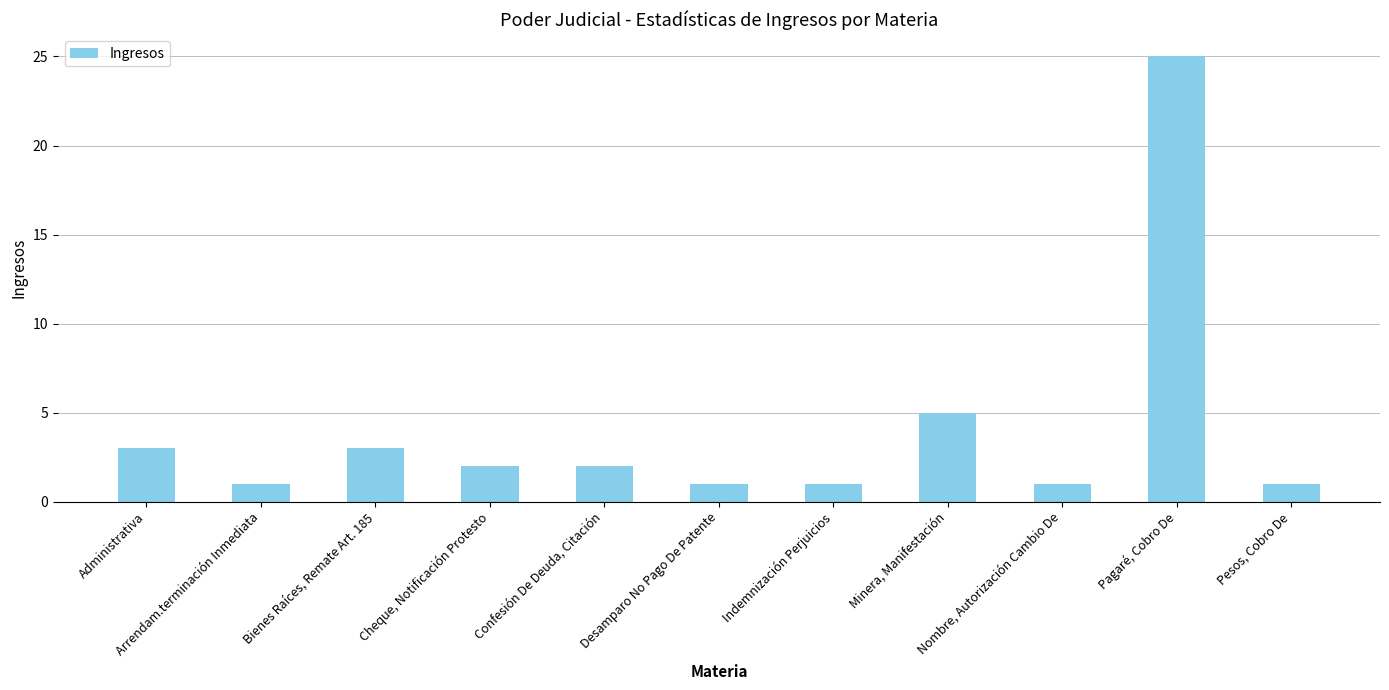

What is the value of the 8th bar from the left?

5